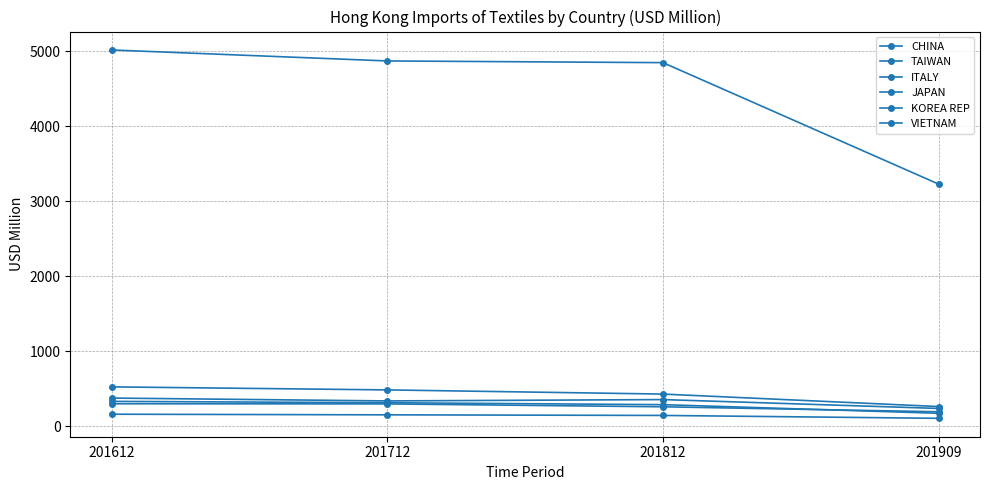

True or false: TAIWAN and KOREA REP intersect in this chart.

False